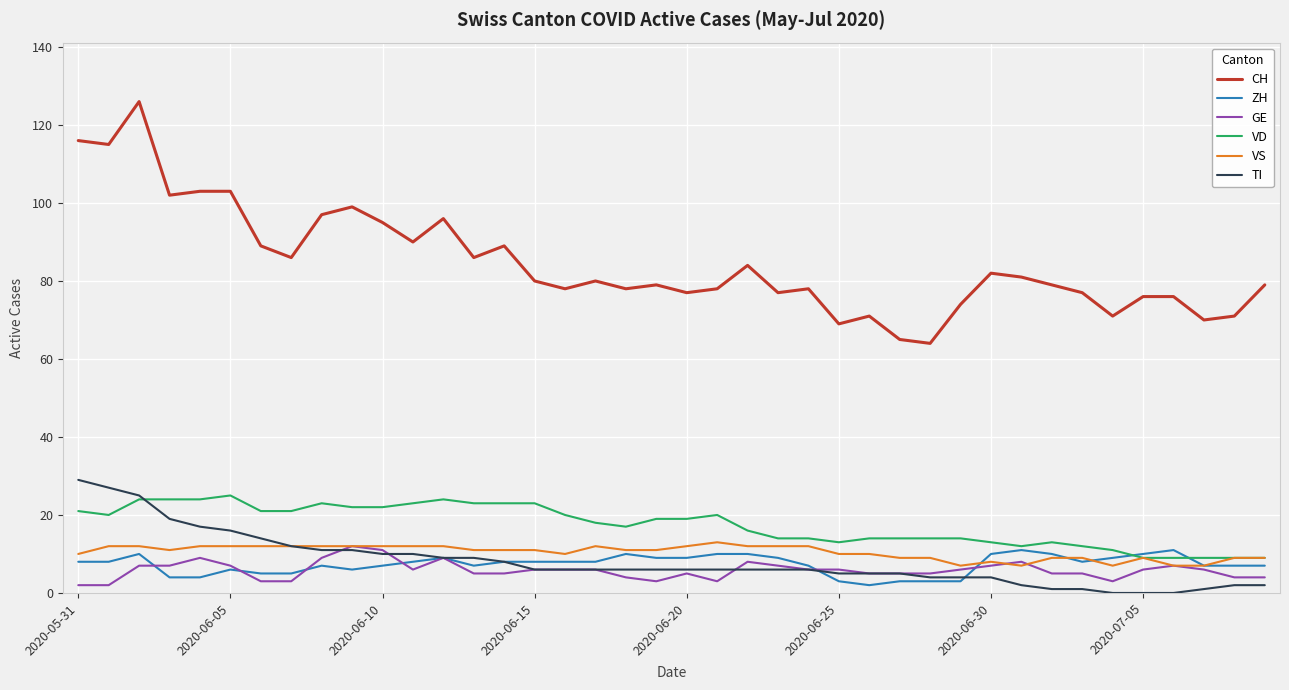

Which series has the largest total across all categories?

CH